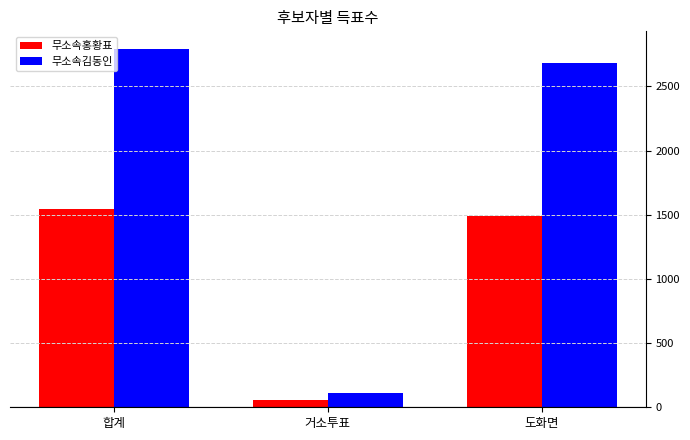

Which series has the largest range (max minus min)?

무소속김동인